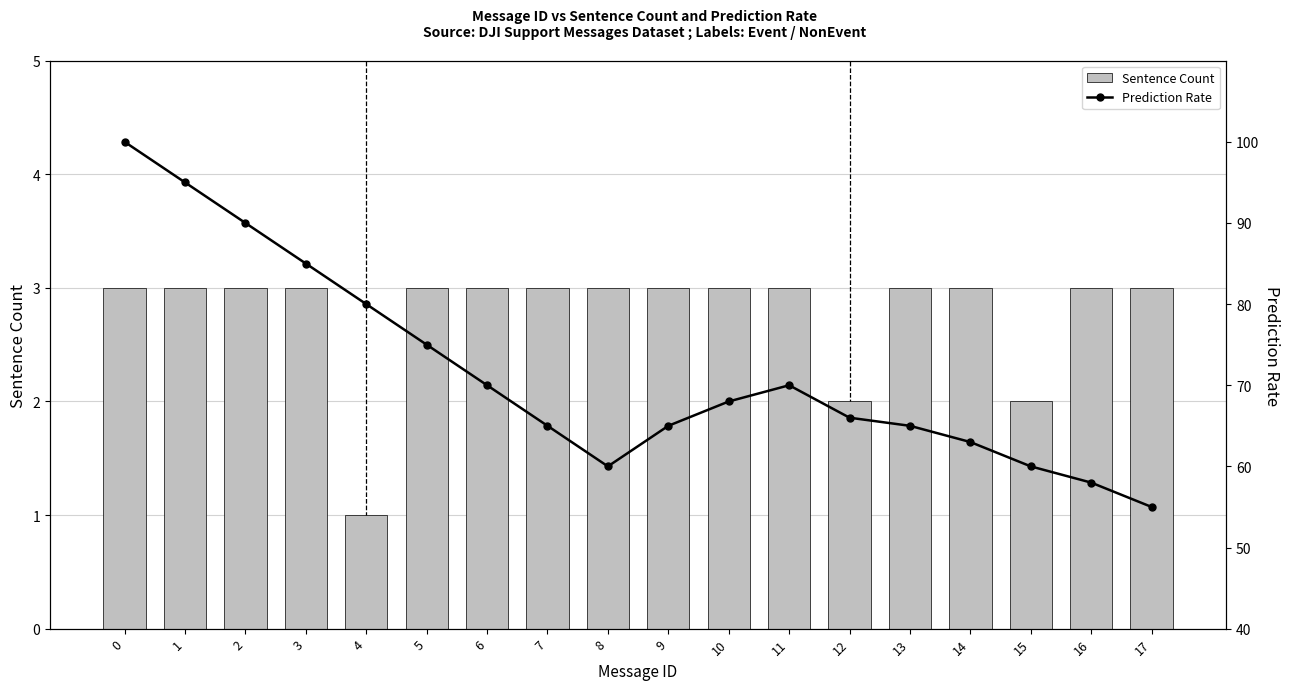

What is the total value across all series at 10?

71